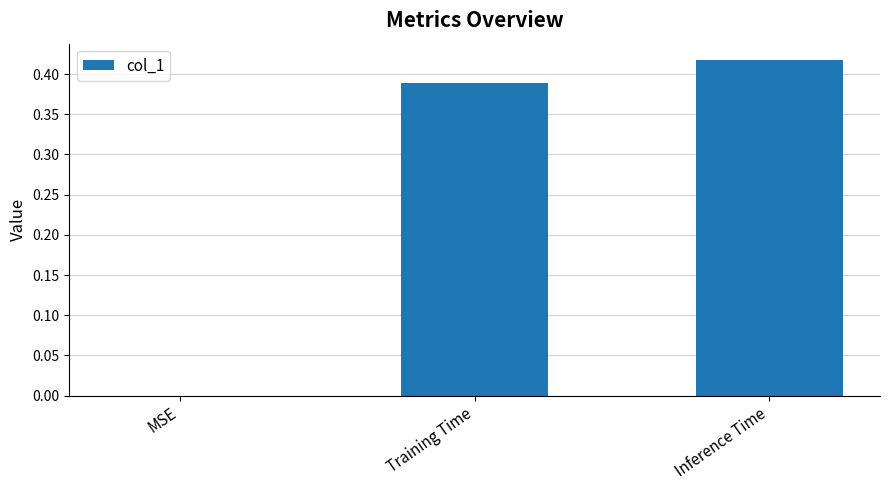

Which label corresponds to the largest value in the chart?

Inference Time